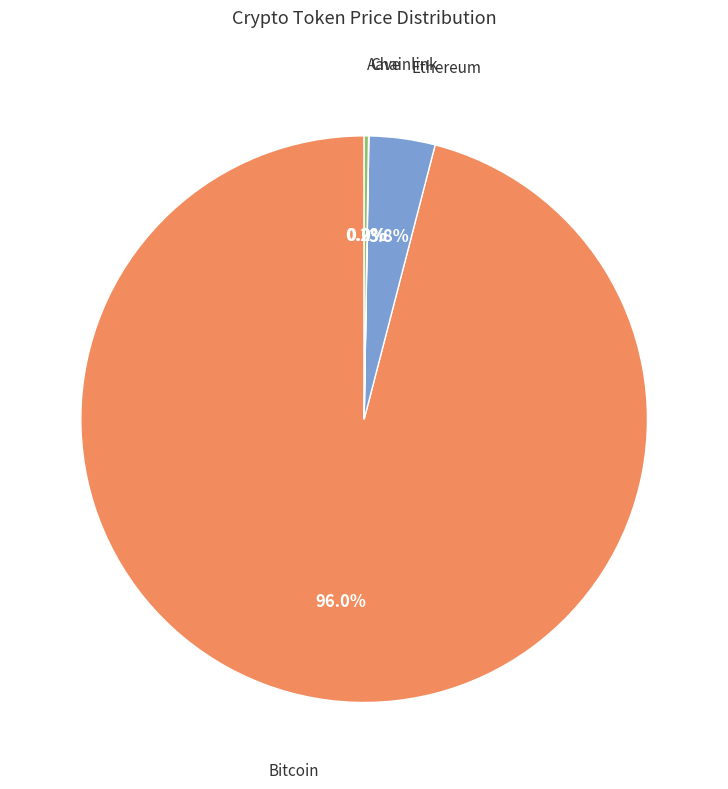

Is there a majority slice in this chart?

Yes